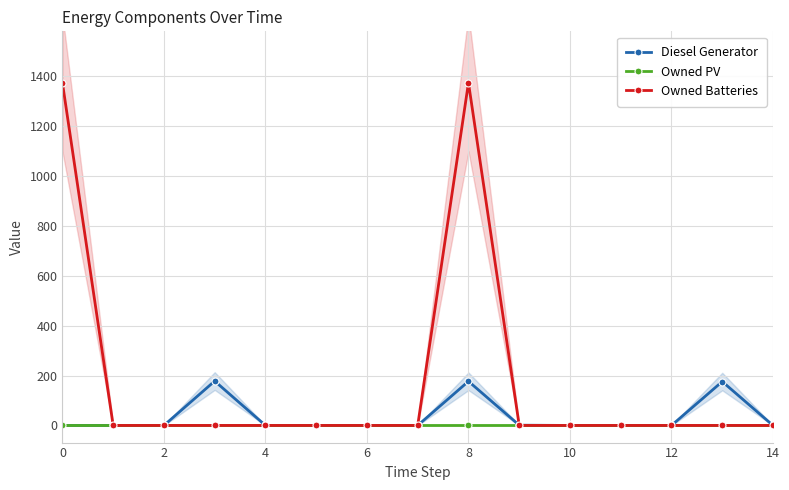

Reading left to right, extract all data points from this chart.

Diesel Generator: 0	0	0	178	0	0	0	0	177	1	0	0	0	176	0
Owned PV: 0	0	0	0	0	0	0	0	0	0	0	0	0	0	0
Owned Batteries: 1374	0	0	0	0	0	0	0	1374	0	0	0	0	0	0